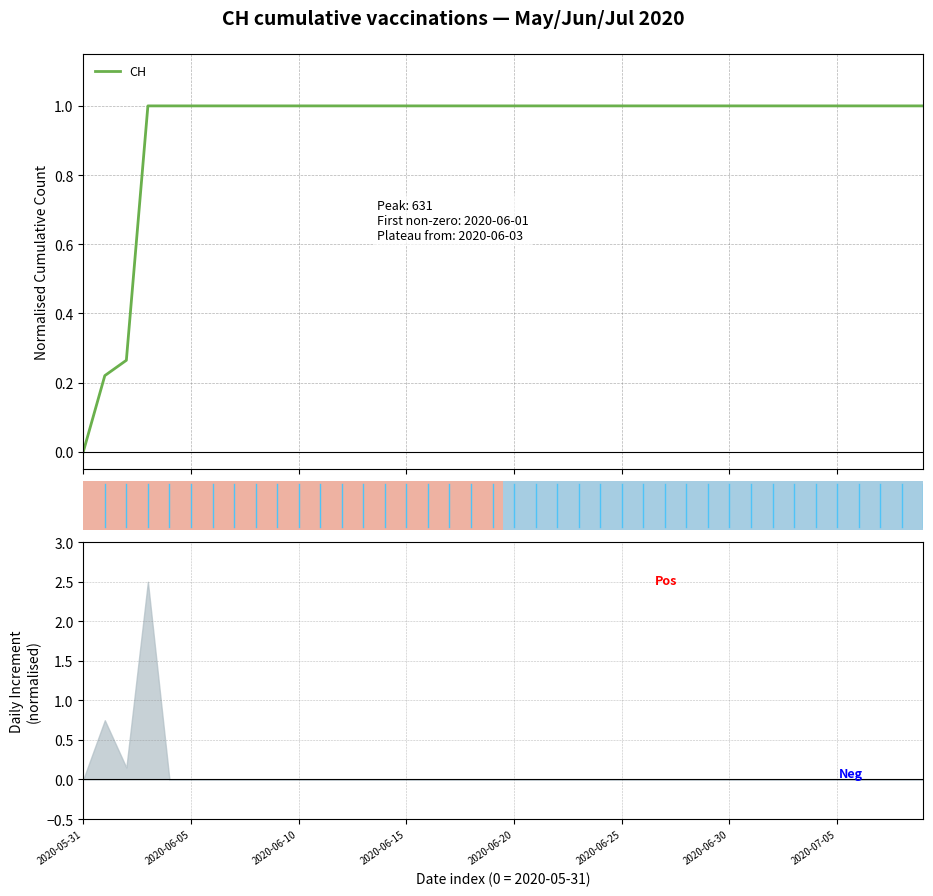

What is the ratio of the value at 2020-06-08 to the value at 2020-06-21?

1.0